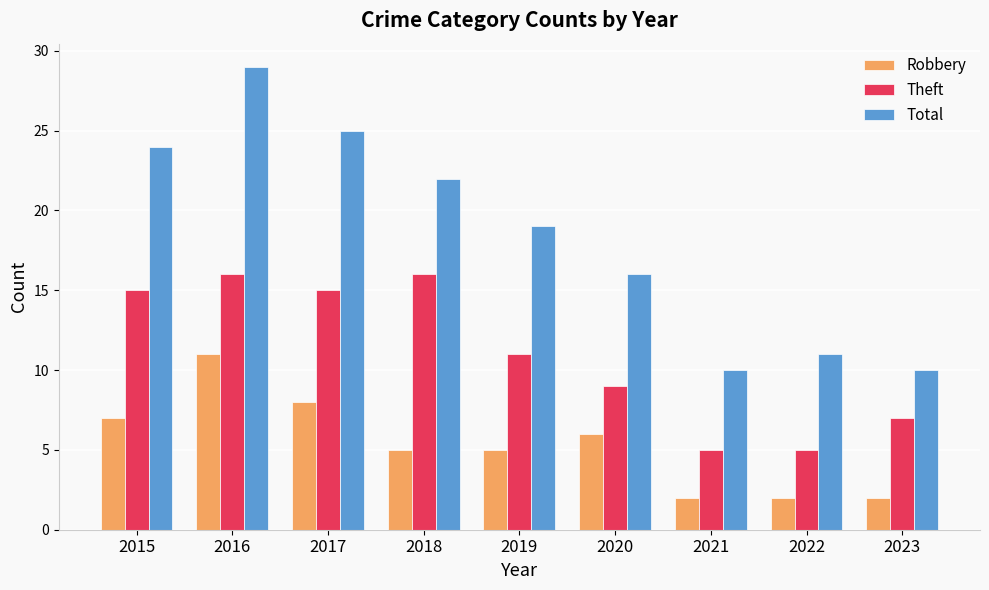

Reading left to right, extract all data points from this chart.

Robbery: 2015=7	2016=11	2017=8	2018=5	2019=5	2020=6	2021=2	2022=2	2023=2
Theft: 2015=15	2016=16	2017=15	2018=16	2019=11	2020=9	2021=5	2022=5	2023=7
Total: 2015=24	2016=29	2017=25	2018=22	2019=19	2020=16	2021=10	2022=11	2023=10